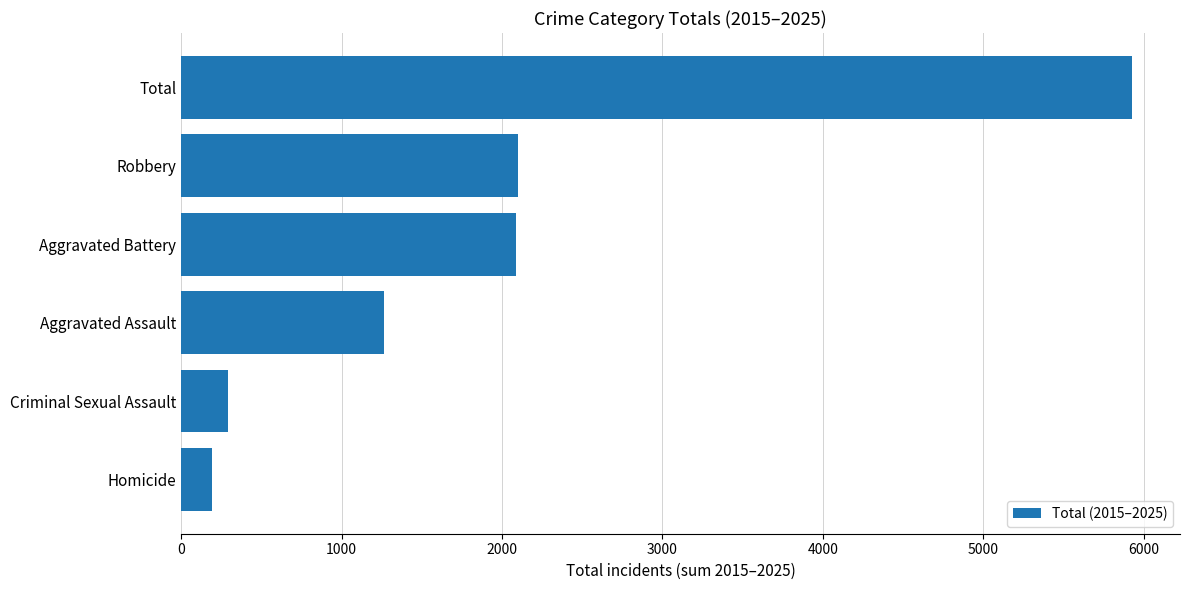

What is the average value?

1977